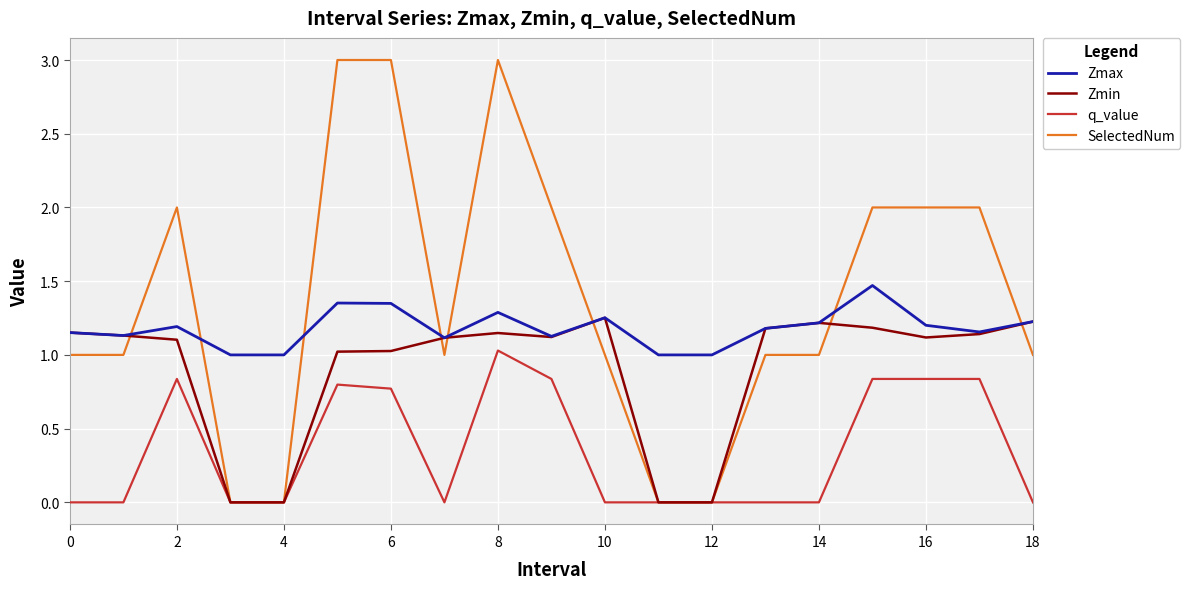

How many intersections are there between SelectedNum and Zmax?

8